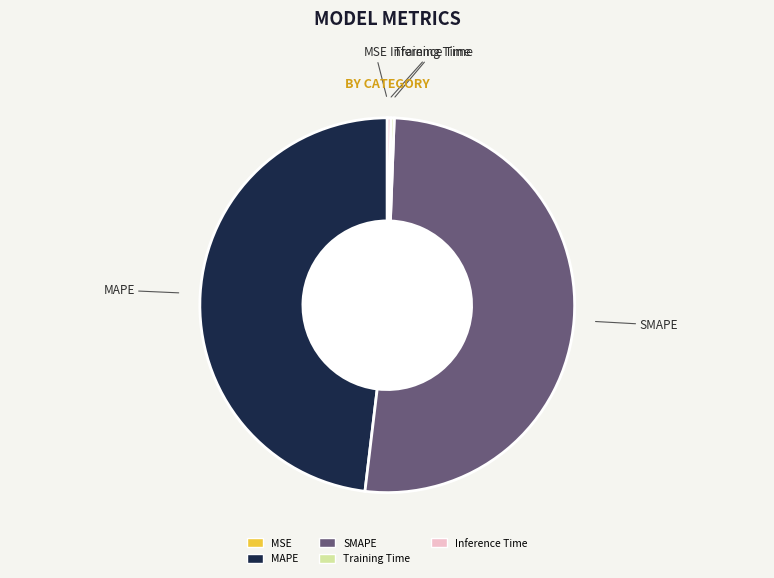

Which slice represents more than half of the pie?

SMAPE